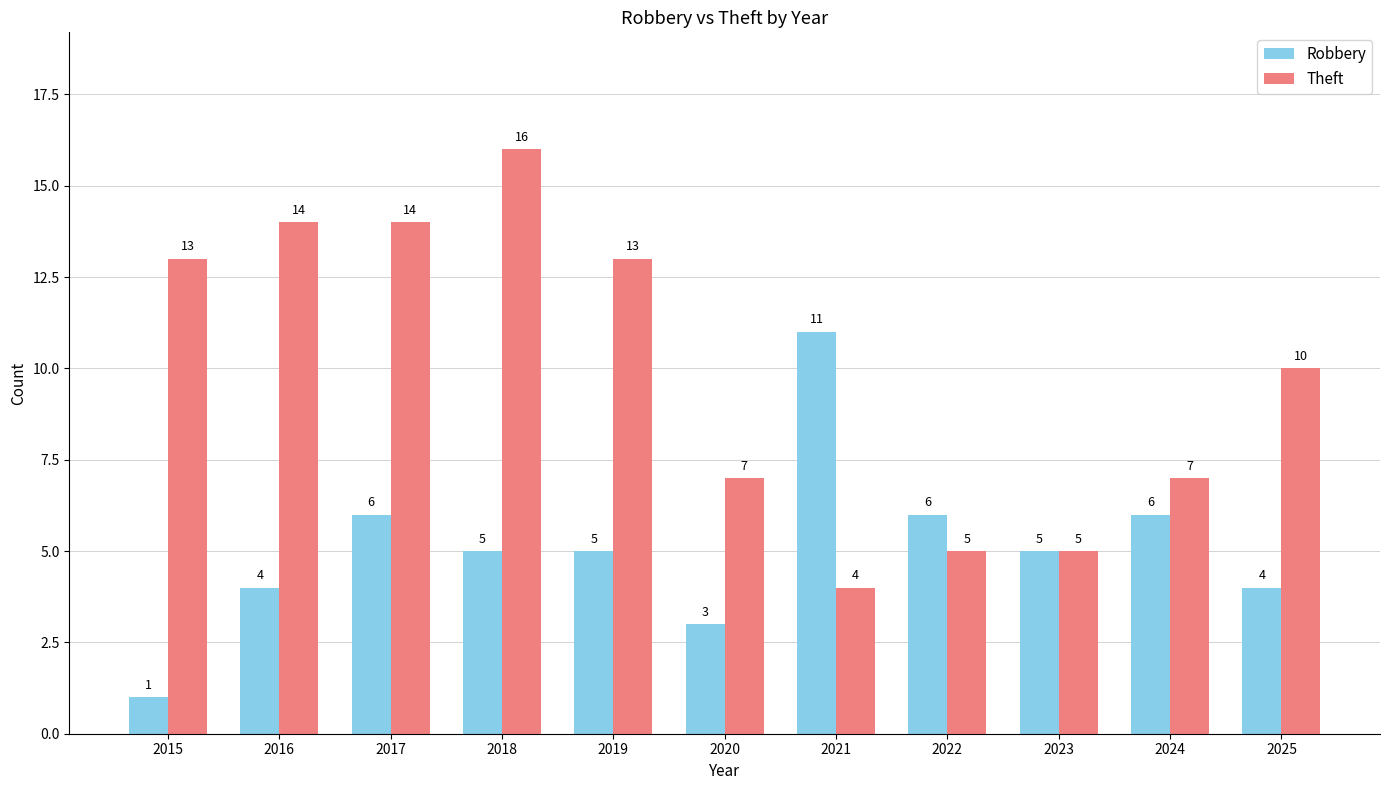

What is the difference between the highest and lowest values at 2020?

4